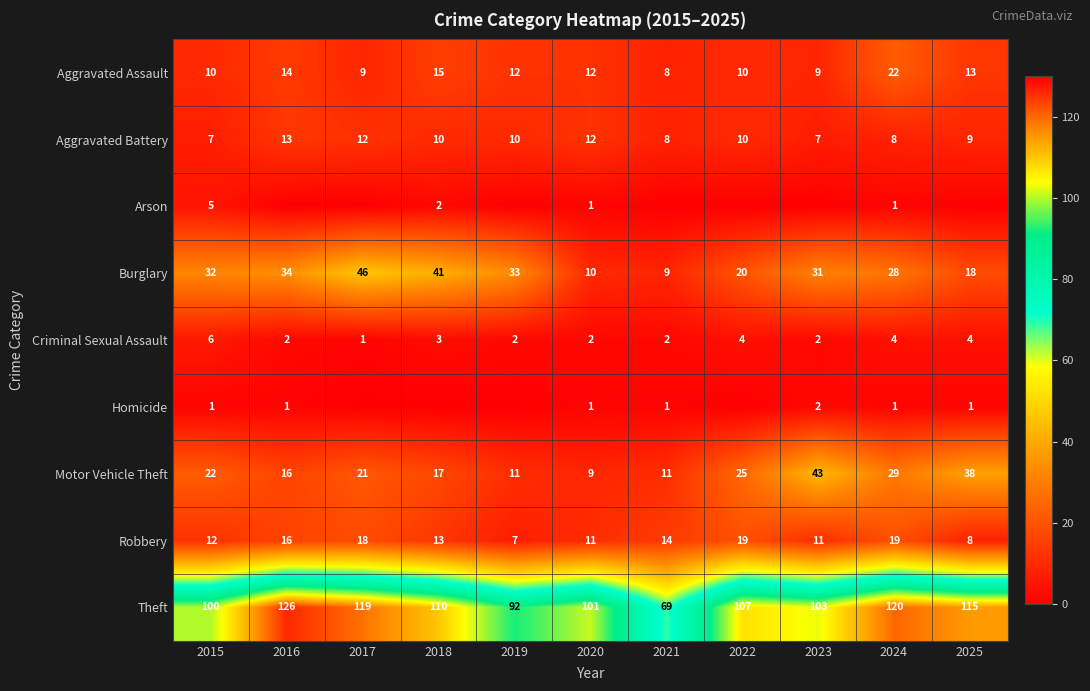

How many data points does each series have?

11